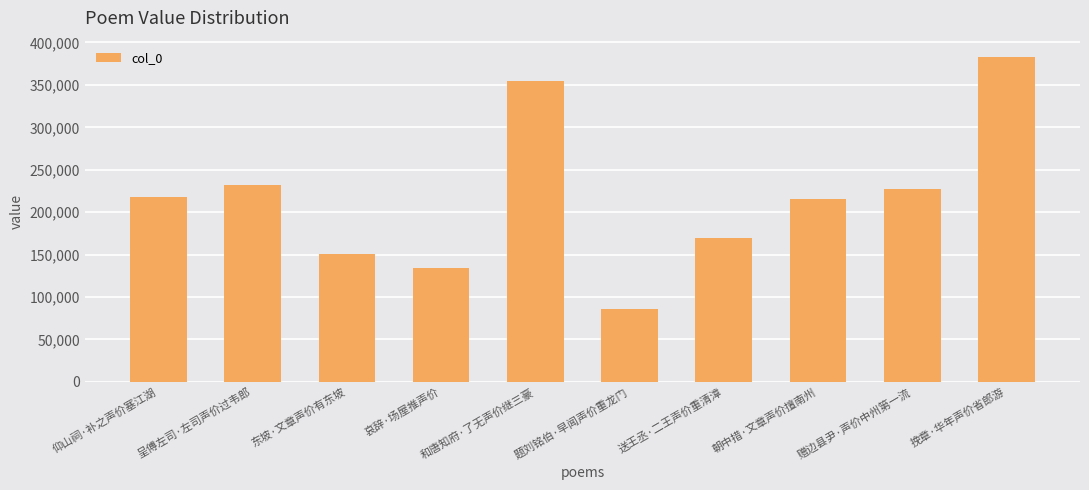

What is the greatest value displayed?

382993